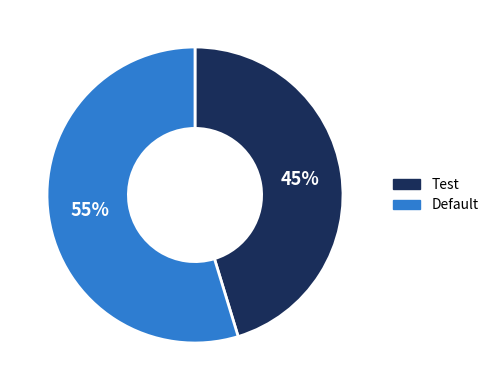

What percentage is the Test slice, to the nearest percent?

45%